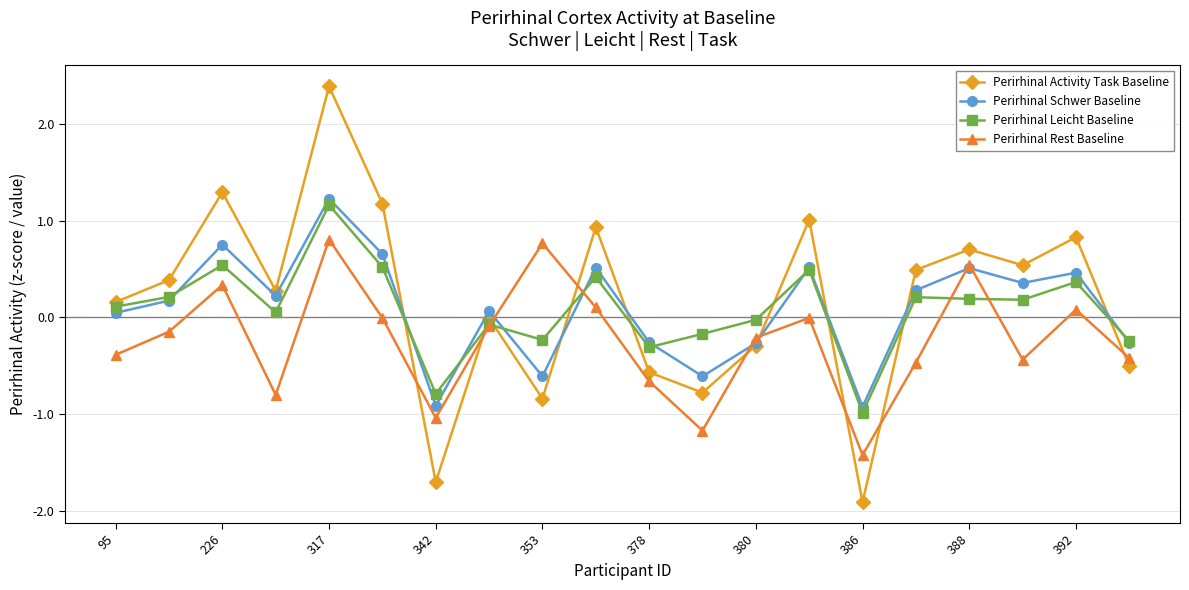

Count the number of data series in this chart.

4